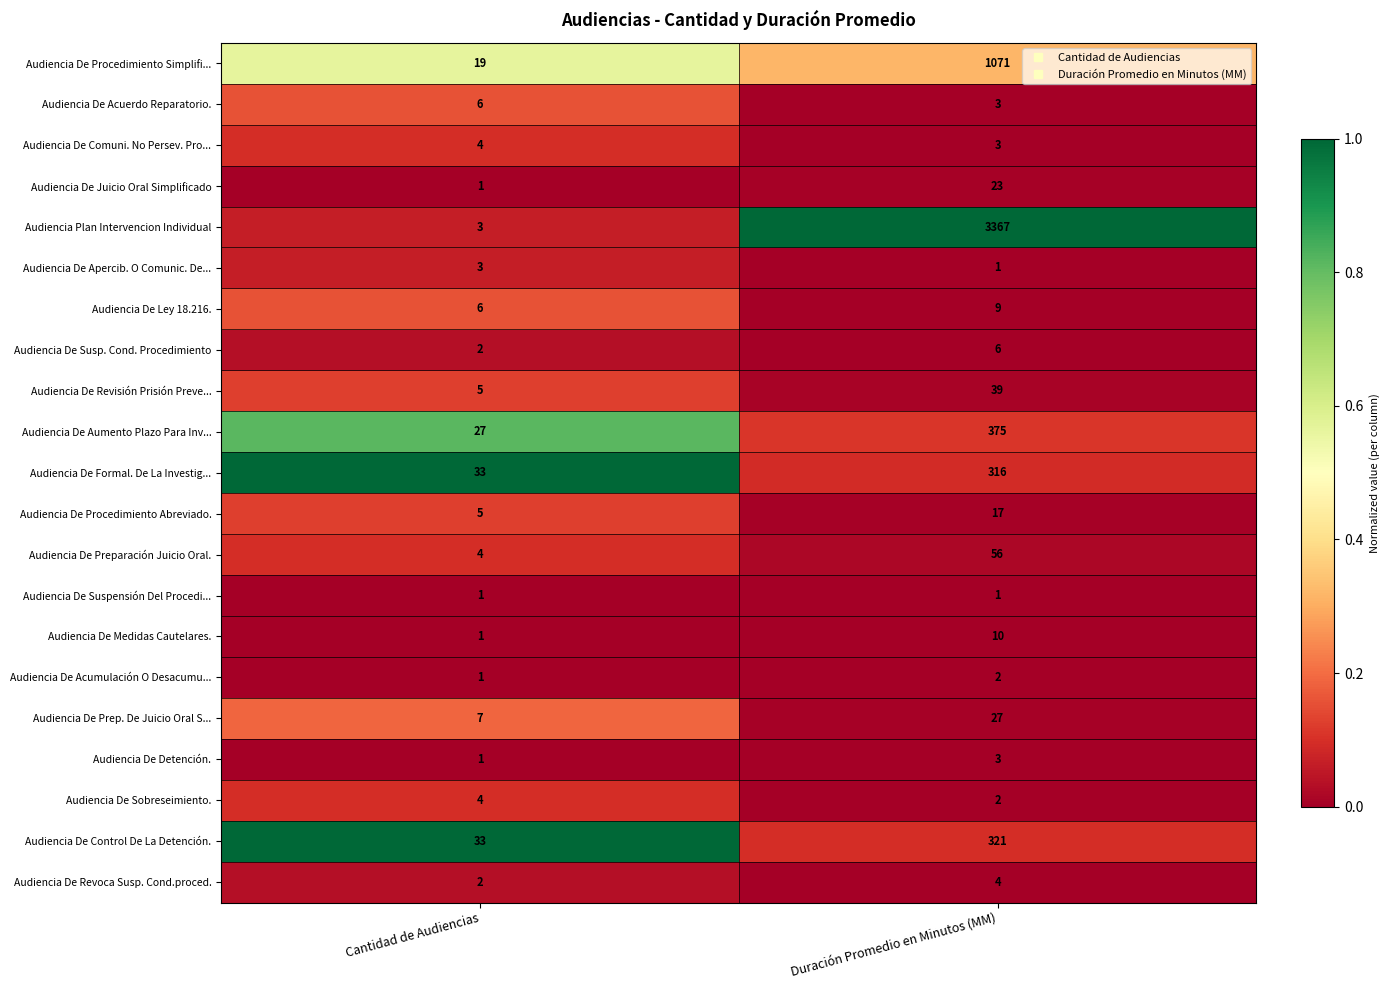

Which series changed the most between Cantidad de Audiencias and Duración Promedio en Minutos (MM)?

Audiencia Plan Intervencion Individual